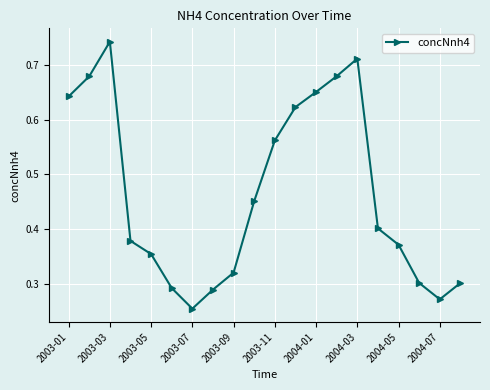

What is the sum of all values?

9.3